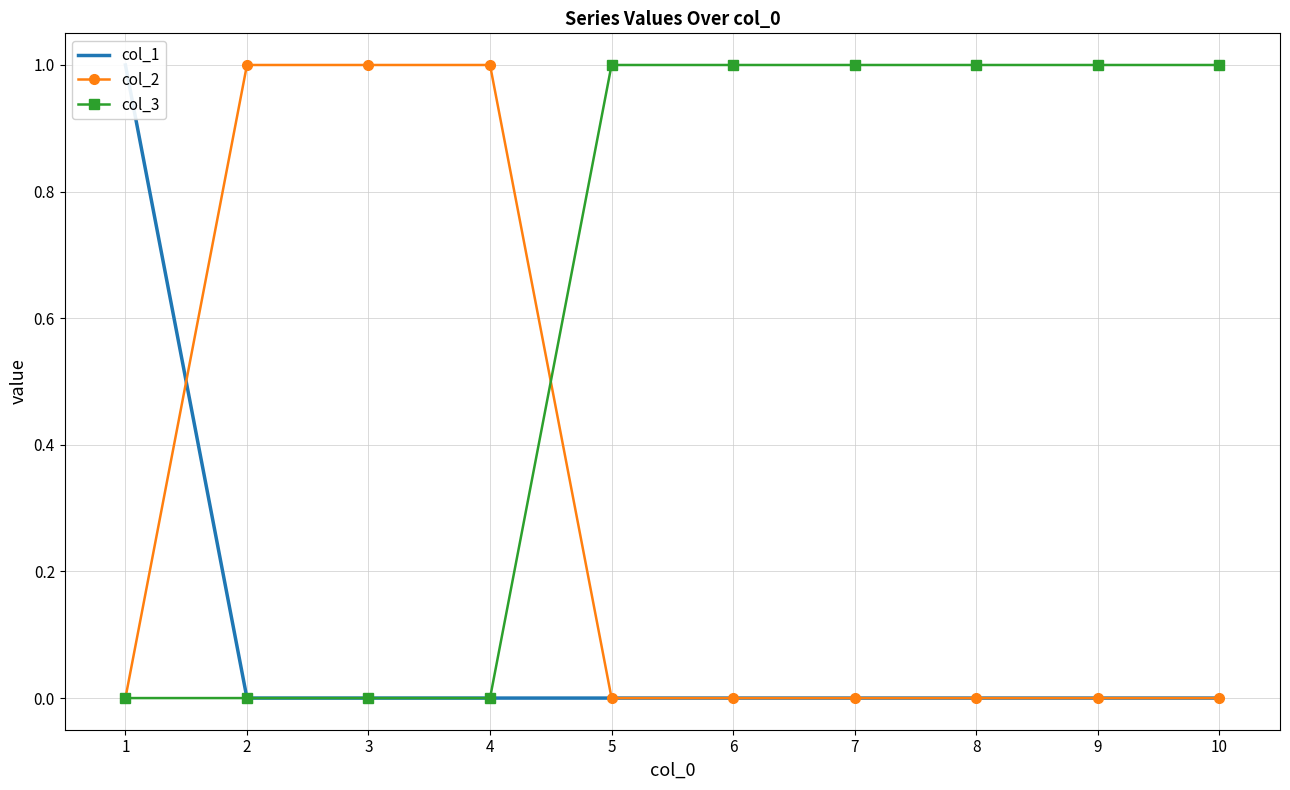

At which category is the sum across all series the highest?

1